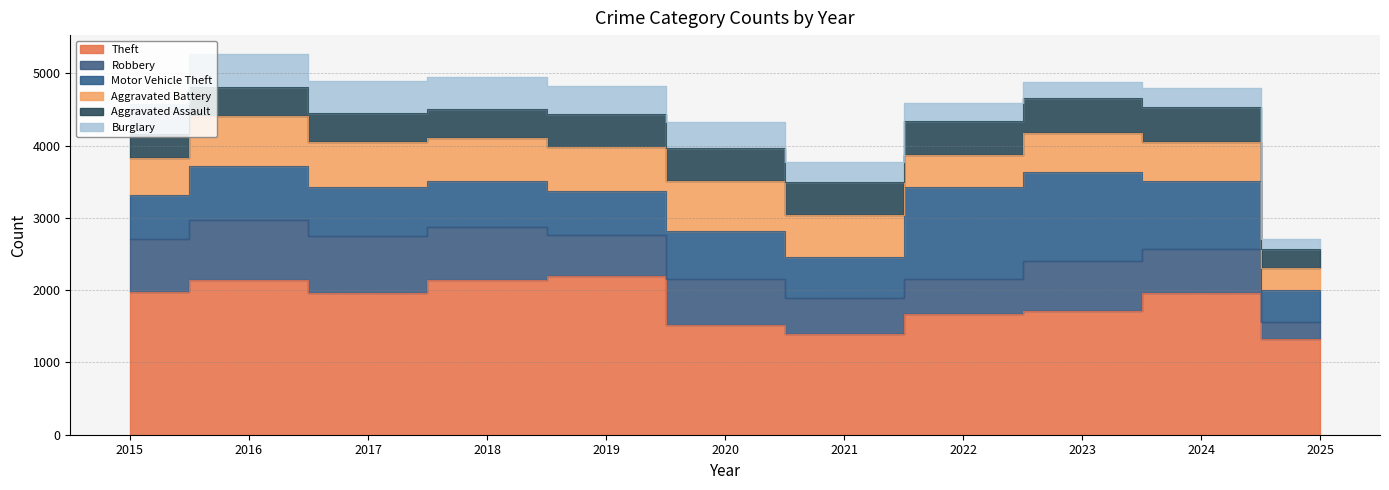

At which label does Aggravated Battery reach its minimum?

2025